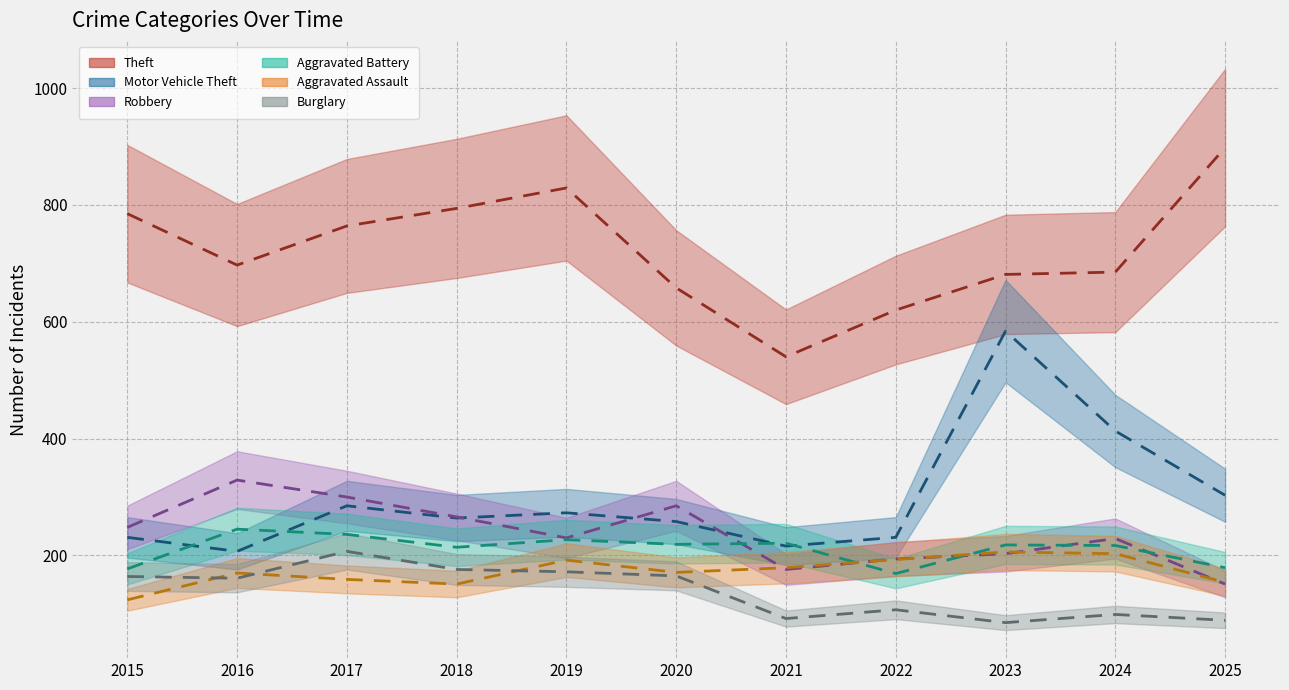

The Burglary series shows 92 at 2021. True or false?

True